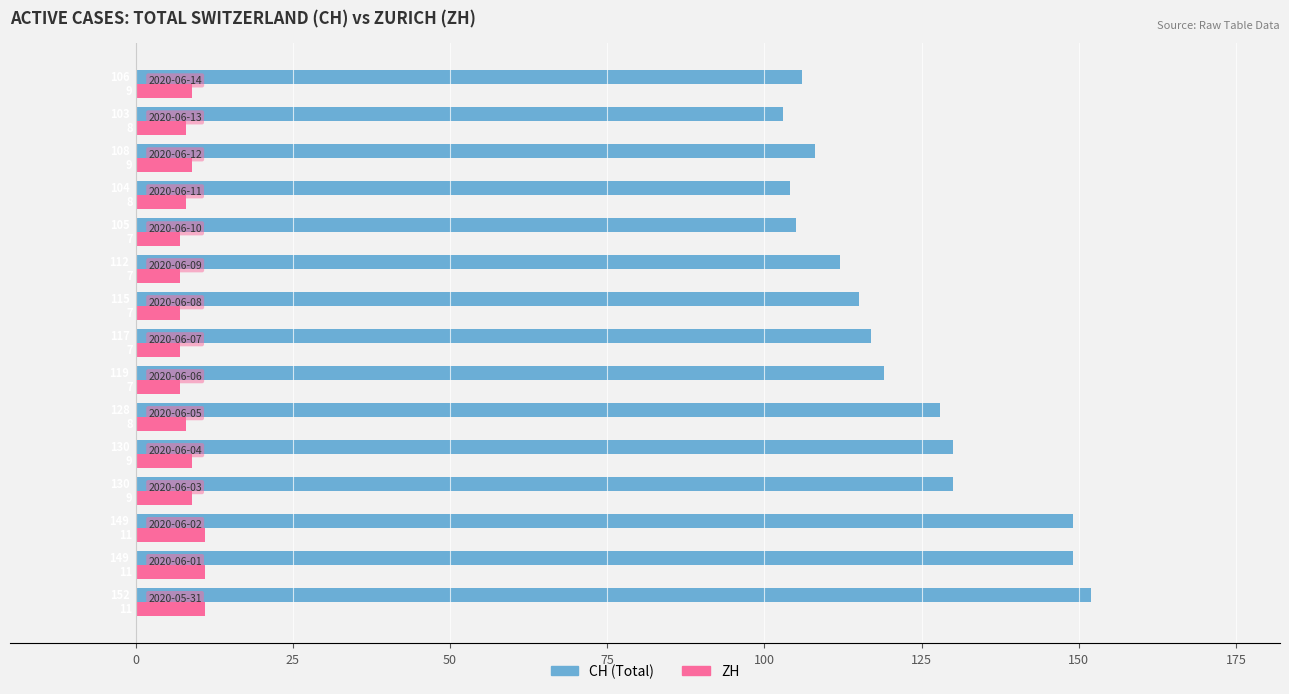

Rank the series by their average value, from highest to lowest.

CH (Total), ZH